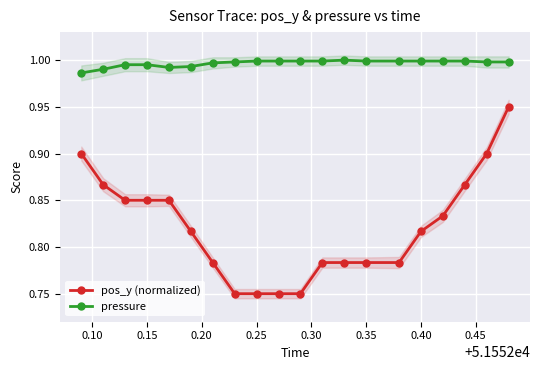

What is the minimum value for pressure?

1.0